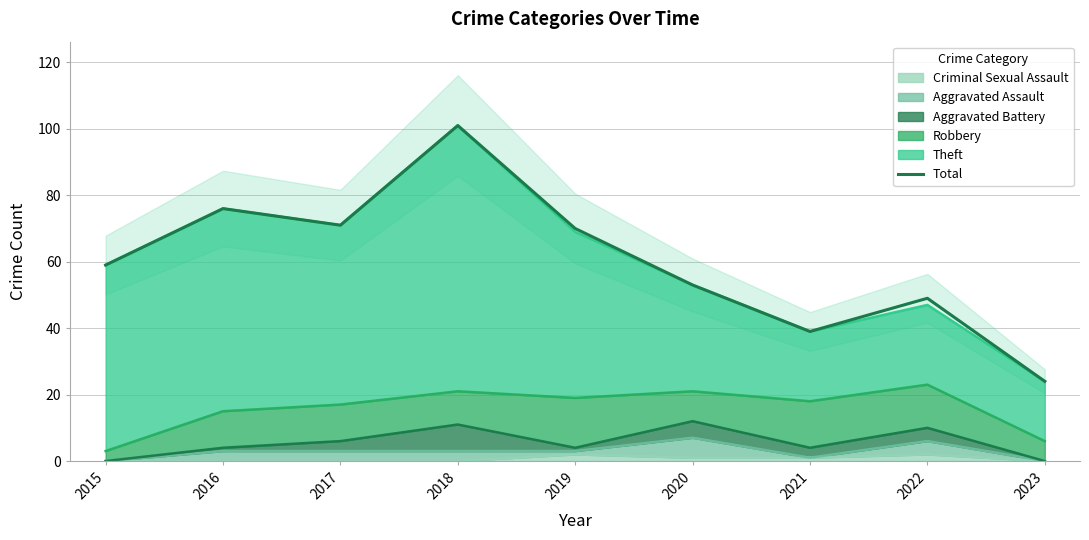

How many interior local peaks (higher than both neighbors) does the data have?

3